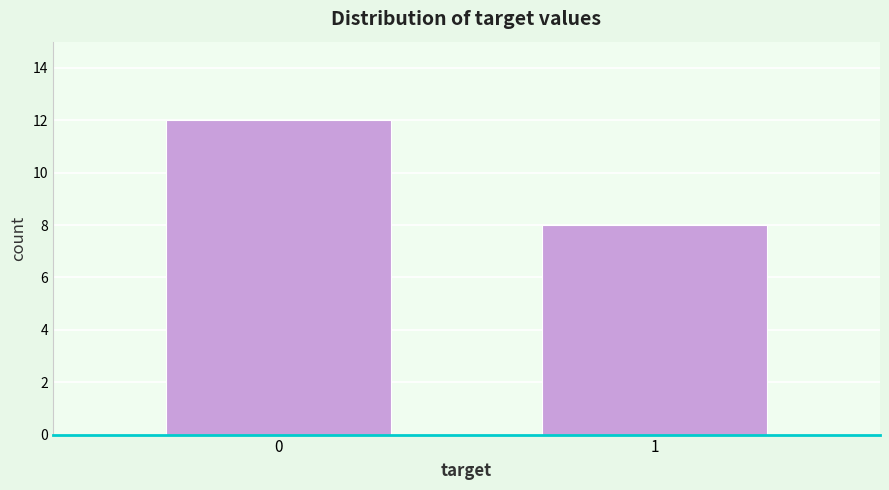

Reading left to right, what are all the values shown in this chart?

0=12	1=8